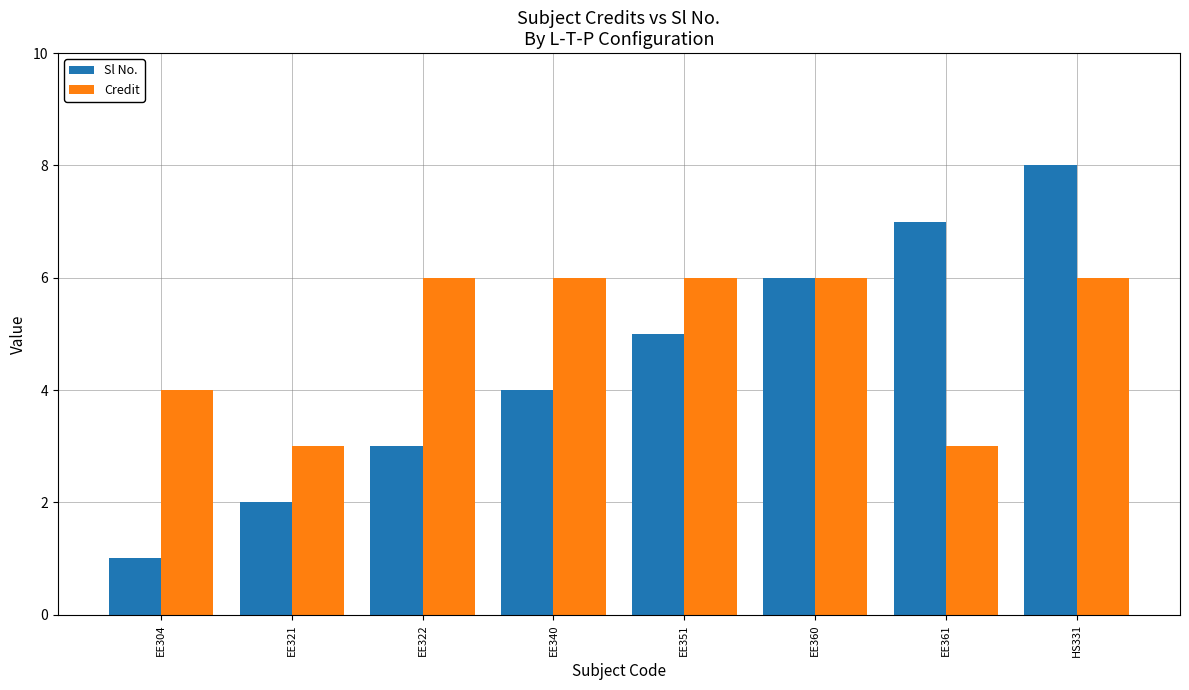

What is the label of the 6th bar from the right?

EE322